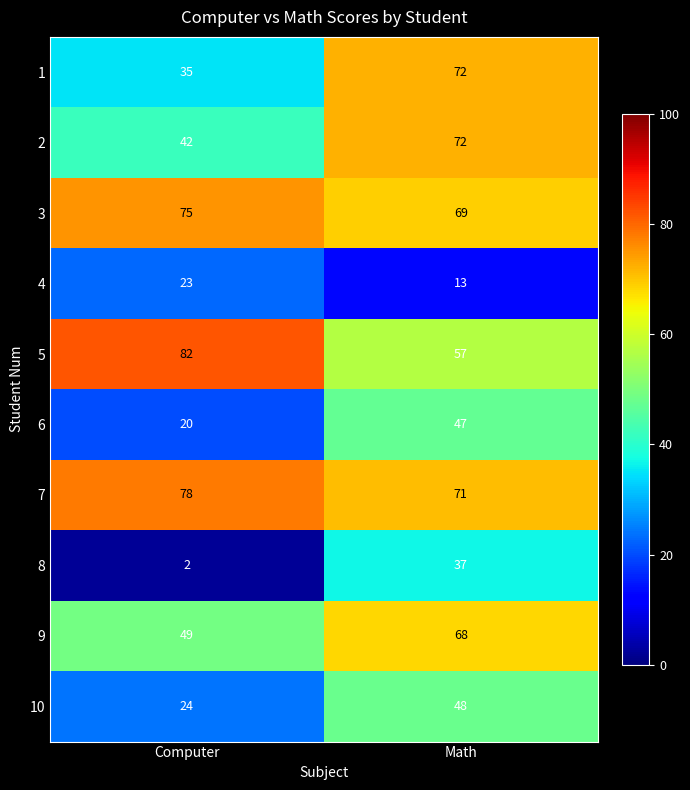

What is the approximate value of 5 at Math?

57